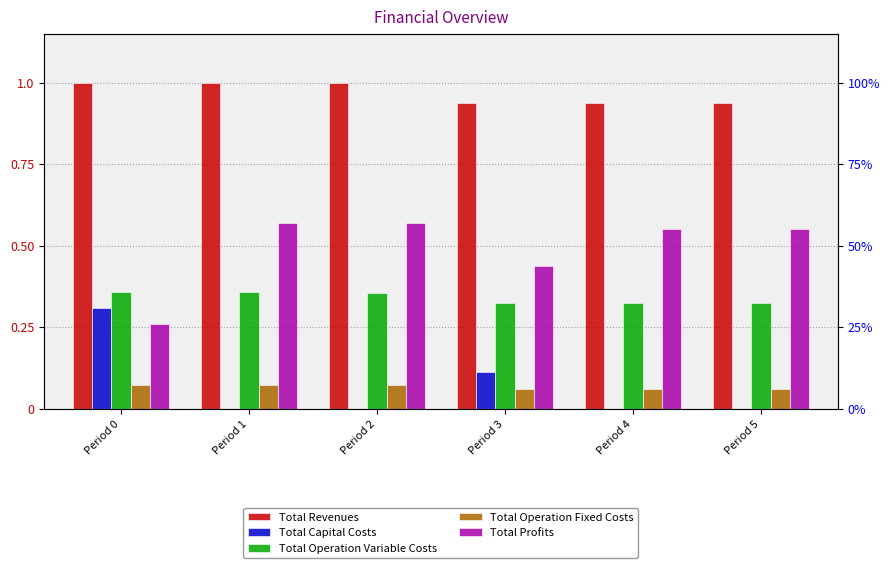

What are all the series names shown in the legend?

Total Revenues, Total Capital Costs, Total Operation Variable Costs, Total Operation Fixed Costs, Total Profits